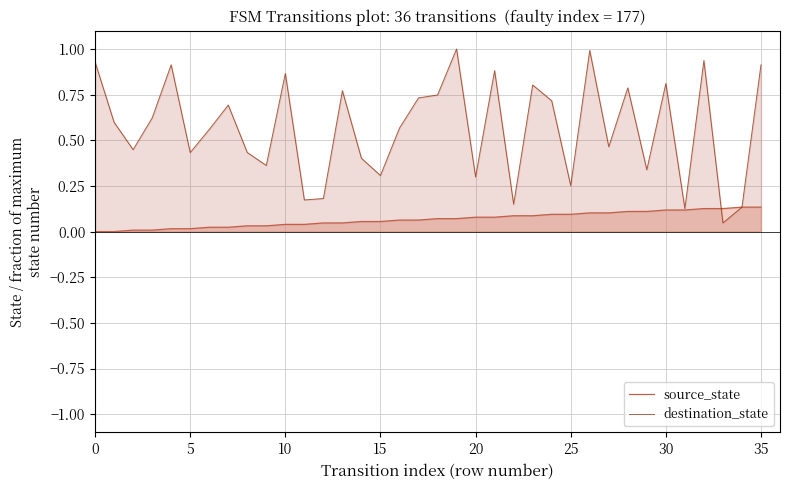

How many intersections are there between source_state and destination_state?

1